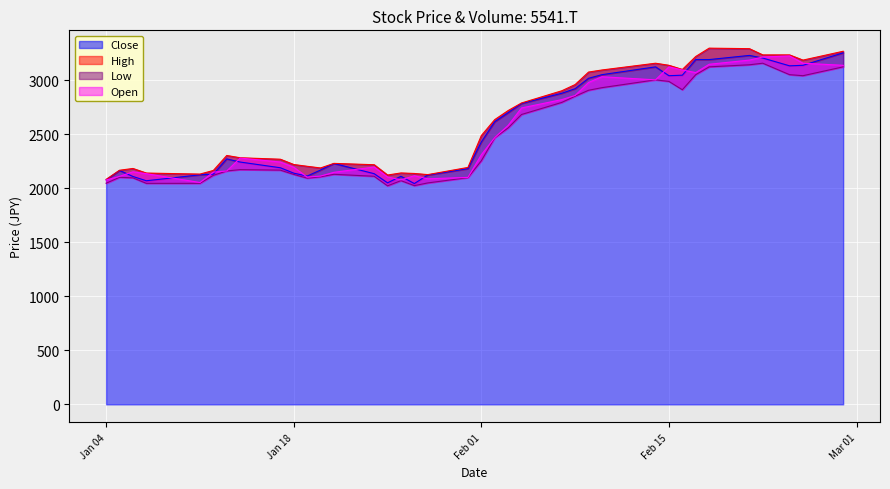

Does the chart display data point markers on the line(s)?

No